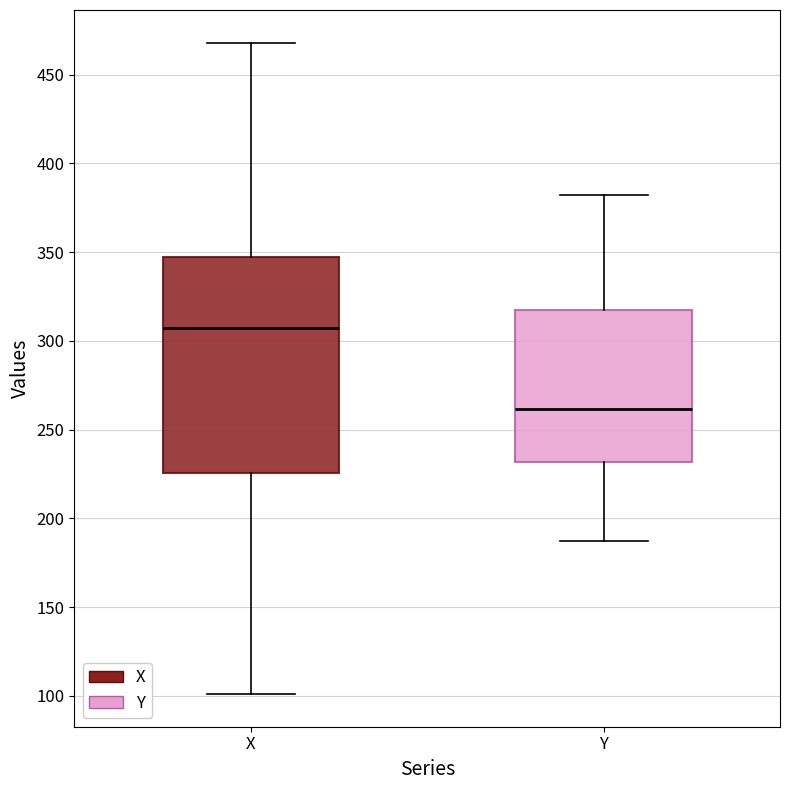

Where does the lower whisker of the box for X end on the y-axis? The values are not printed on the chart, so give them approximately, as read against the axis.

100